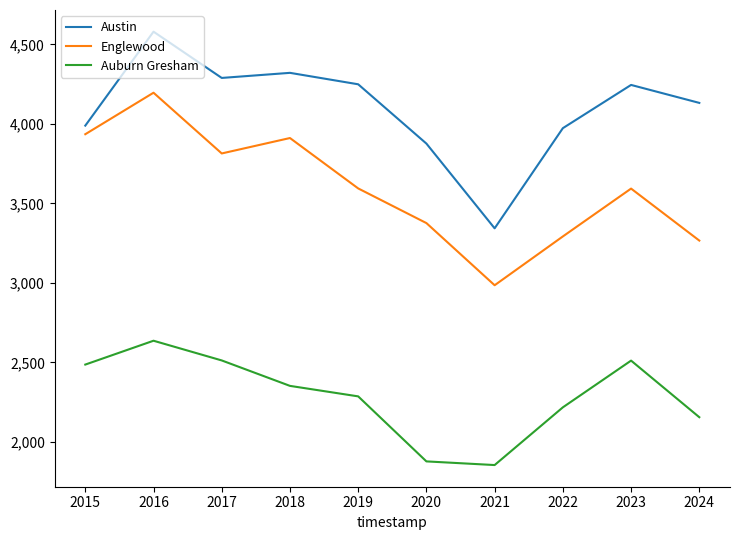

Which series changed the most between 2017 and 2019?

Auburn Gresham